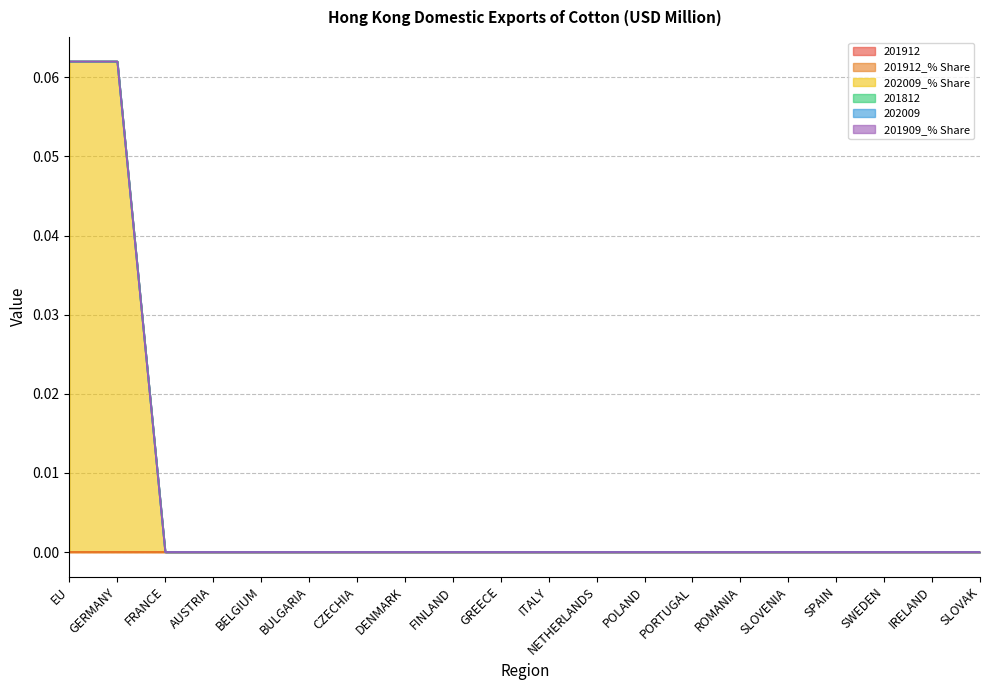

What is the label of the 9th point from the left?

FINLAND